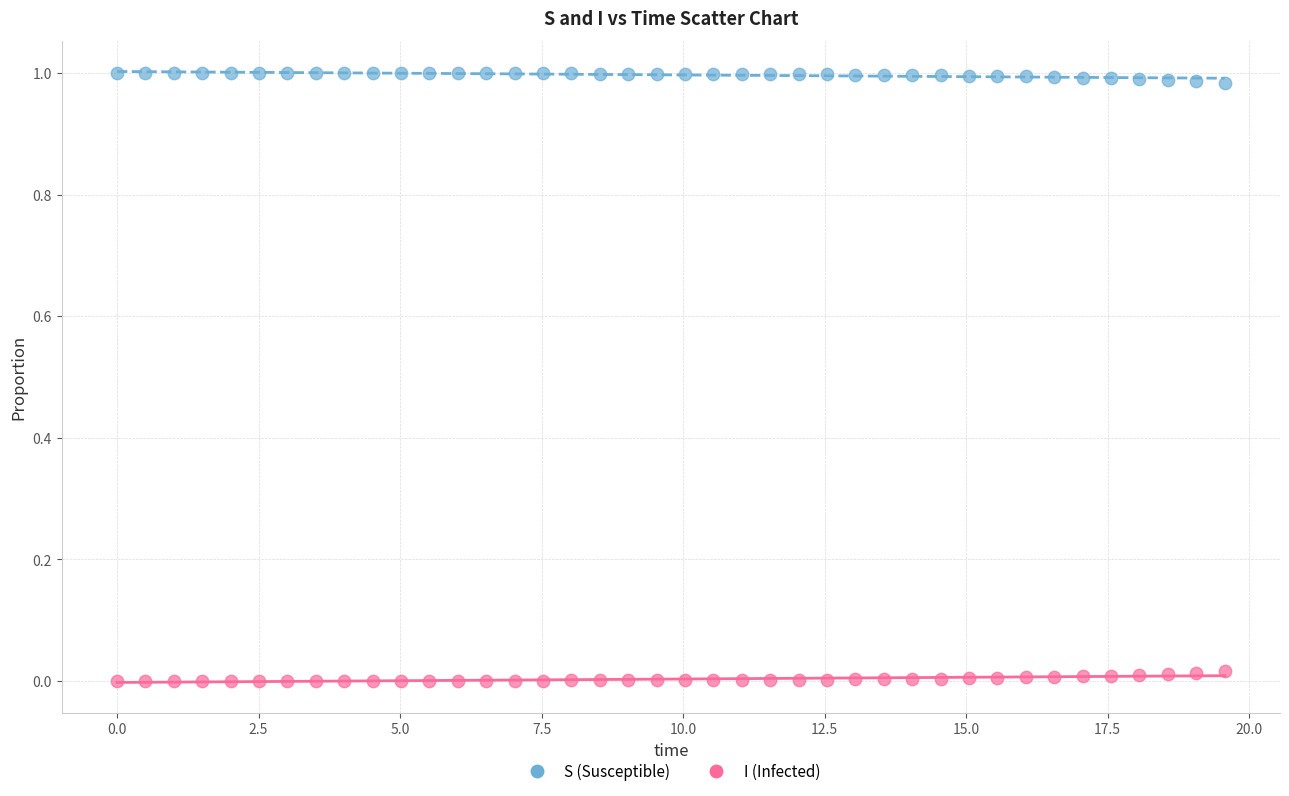

Which series contains the lowest Y value?

I (Infected)